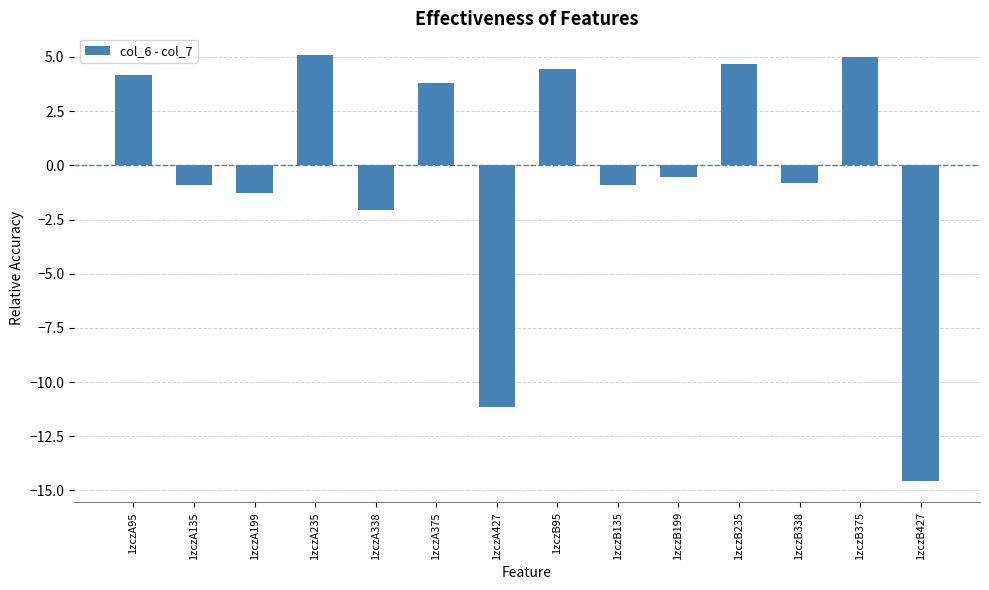

What is the label of the 2nd bar from the right?

1zczB375